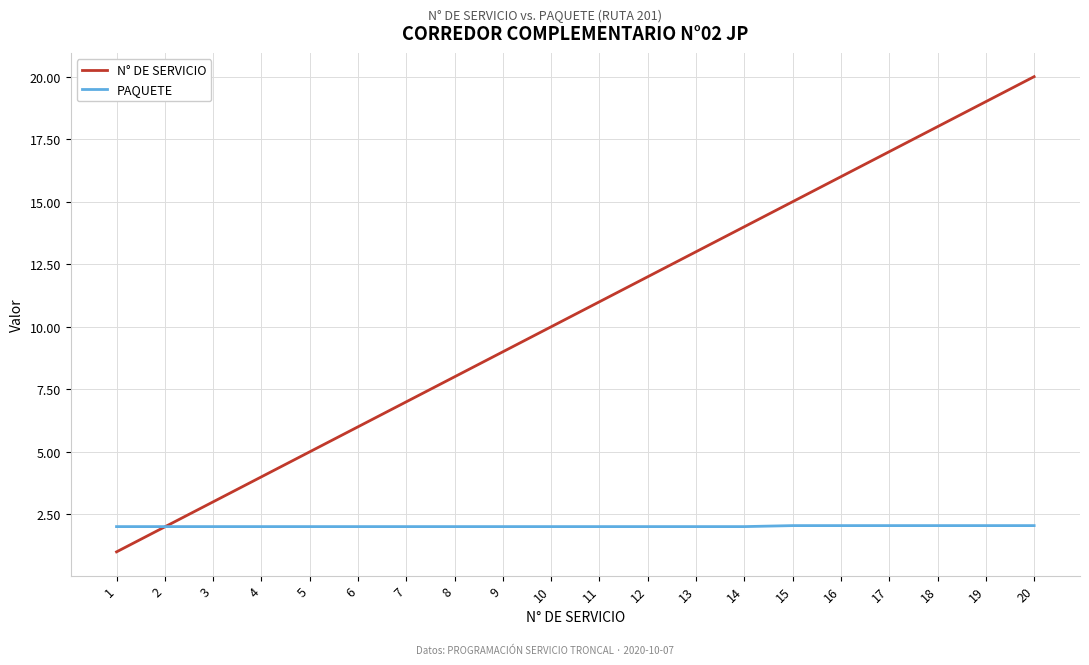

Which series has the largest range (max minus min)?

N° DE SERVICIO